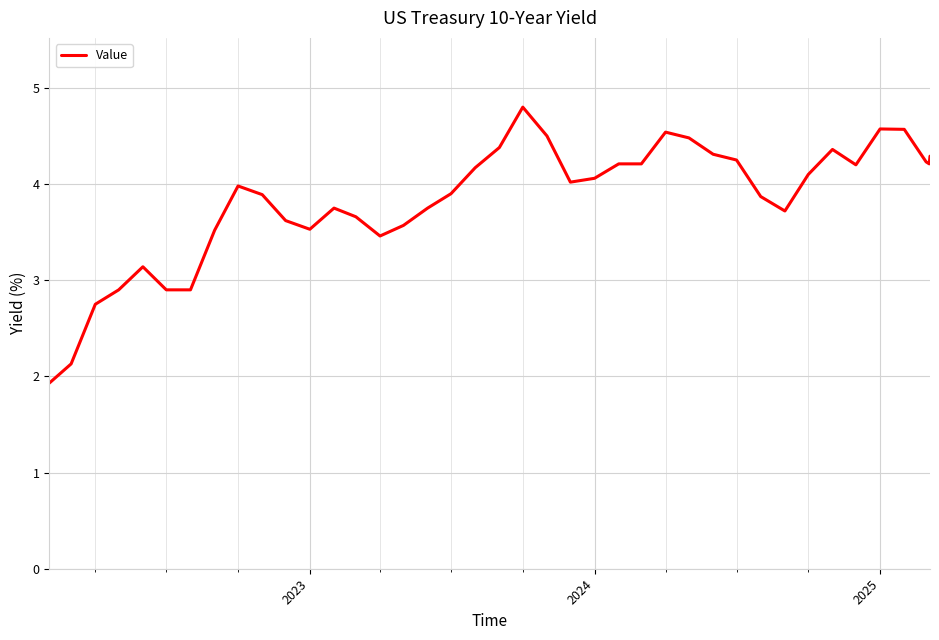

What is the greatest value displayed?

4.8